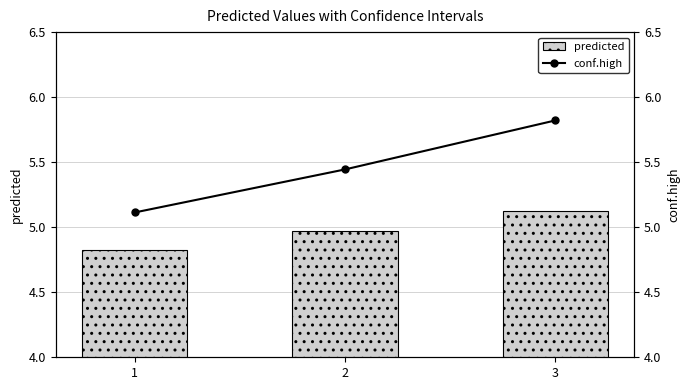

Is the value of predicted at 2 greater than the value of conf.high at 2?

No